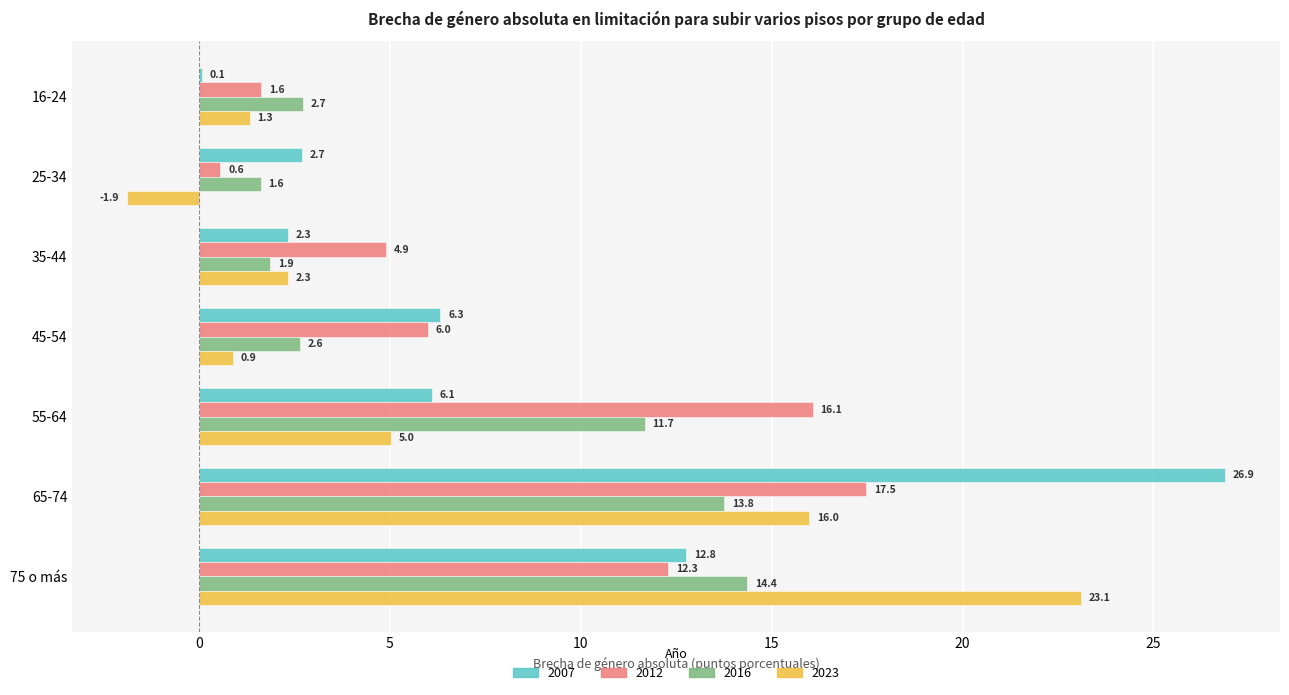

What is the total value across all series at 45-54?

15.9